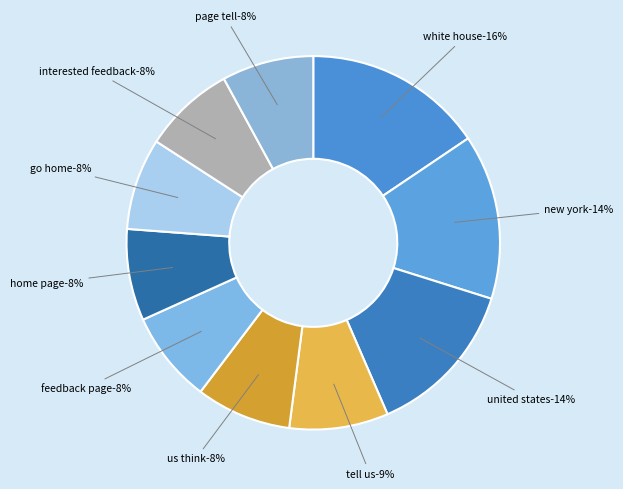

Combined, what portion of the pie is us think and feedback page?

16.2%